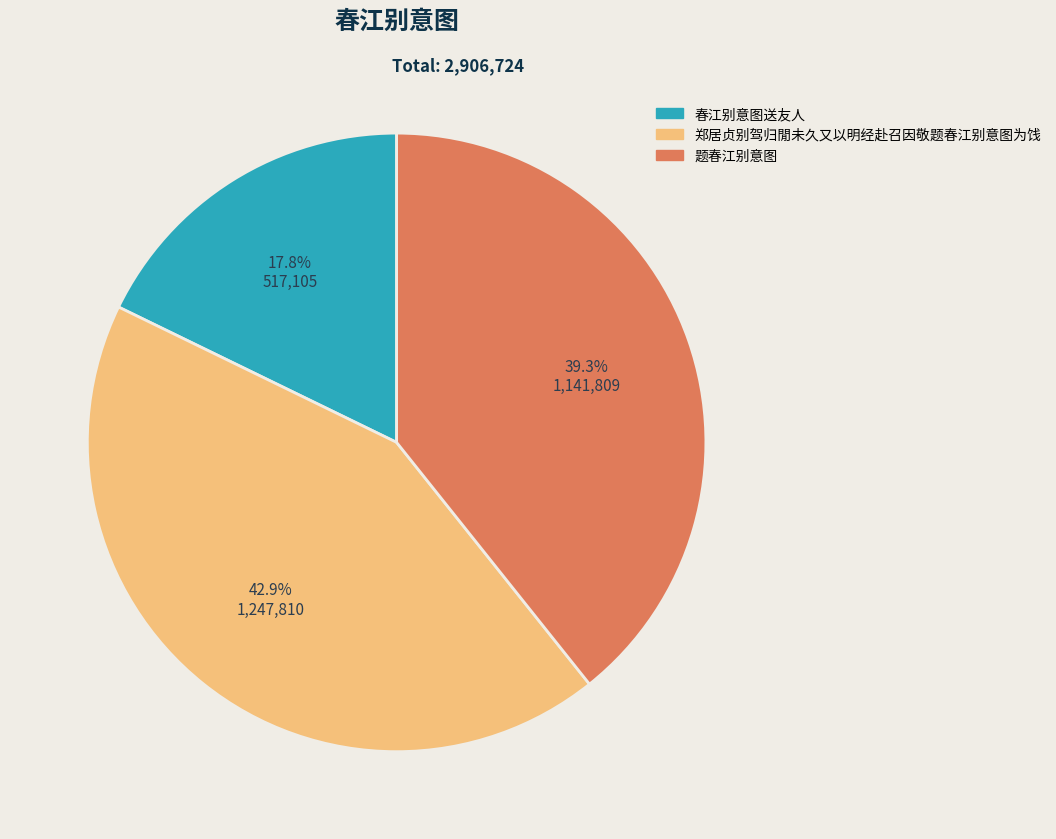

To the nearest percent, what is the average slice percentage?

33%